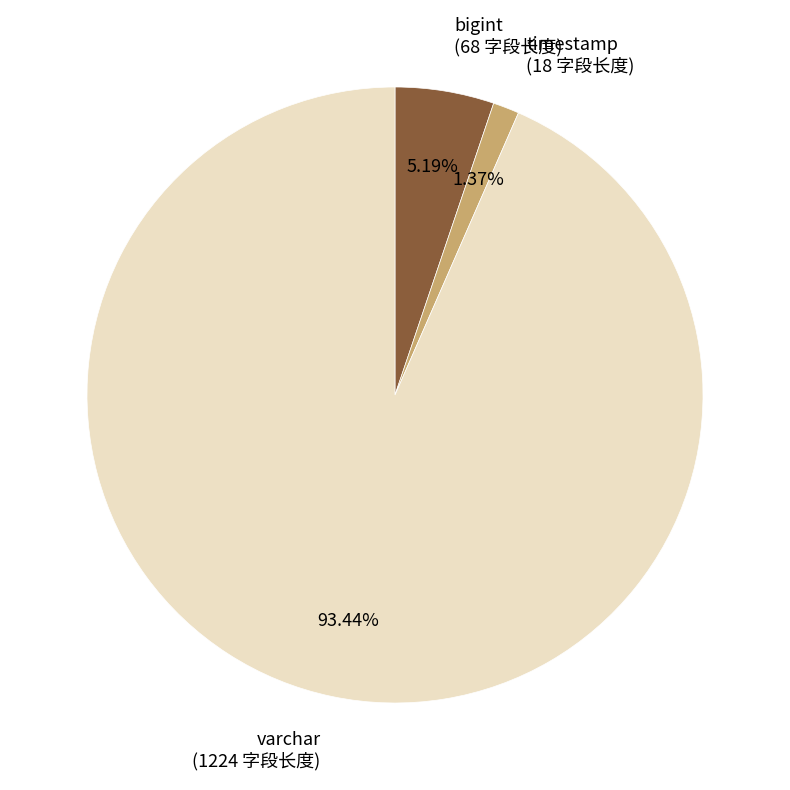

Between bigint and varchar, which is larger?

varchar